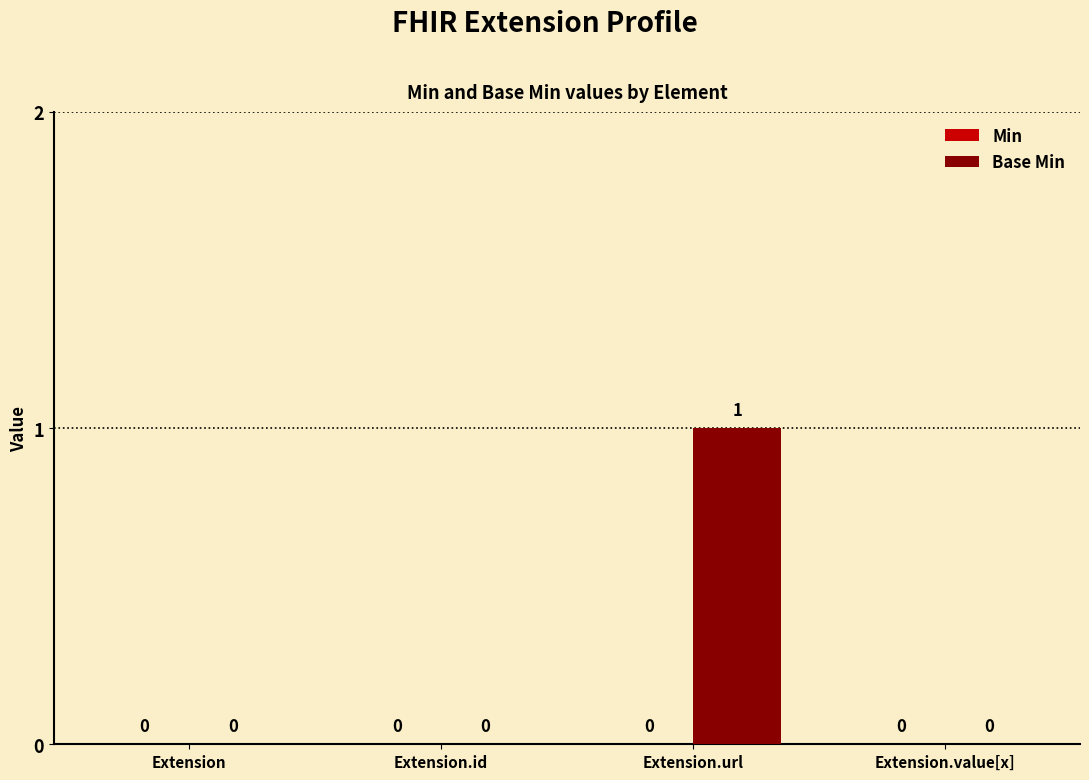

Is it true that the value at Extension.id is 0?

True